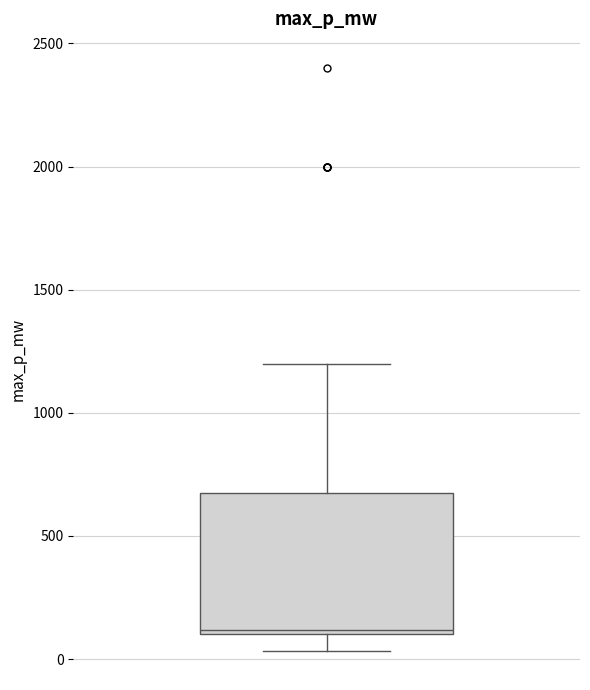

Where does the upper whisker of the box end on the y-axis? The values are not printed on the chart, so give them approximately, as read against the axis.

1200